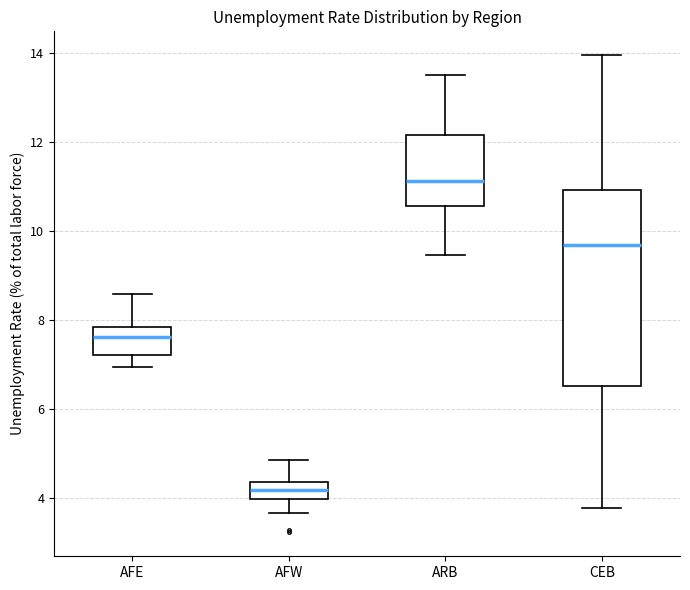

Reading left to right, read every box against the y-axis: the position of its median line, the range the box covers, and the ends of its whiskers. The values are not printed on the chart, so give them approximately, as read against the axis.

AFE: median 7.6, box 7.2 to 7.8, whiskers 7.0 to 8.6
AFW: median 4.2, box 4.0 to 4.4, whiskers 3.6 to 4.8
ARB: median 11.2, box 10.6 to 12.2, whiskers 9.4 to 13.6
CEB: median 9.6, box 6.6 to 11.0, whiskers 3.8 to 14.0